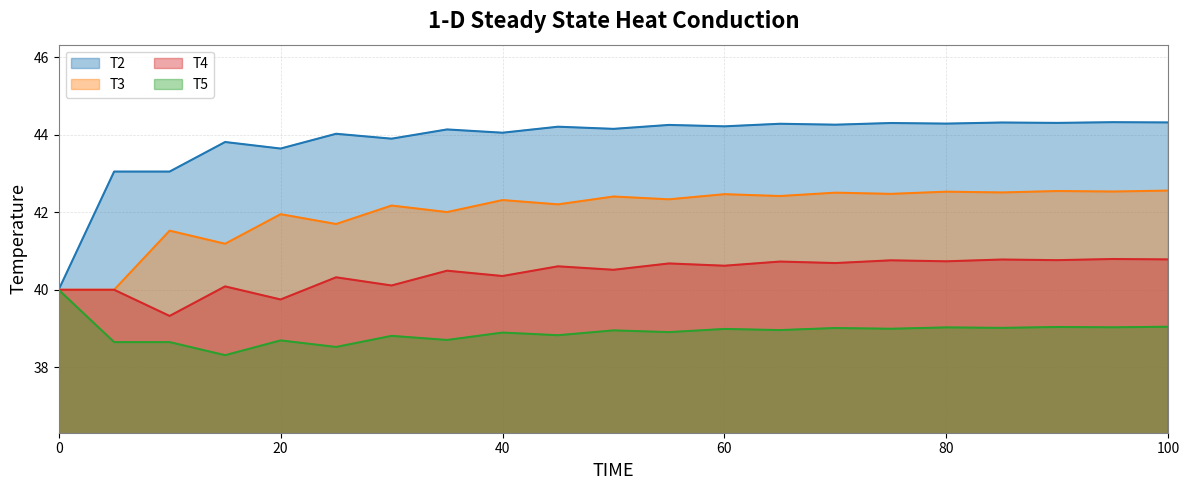

At which category is the sum across all series the highest?

100